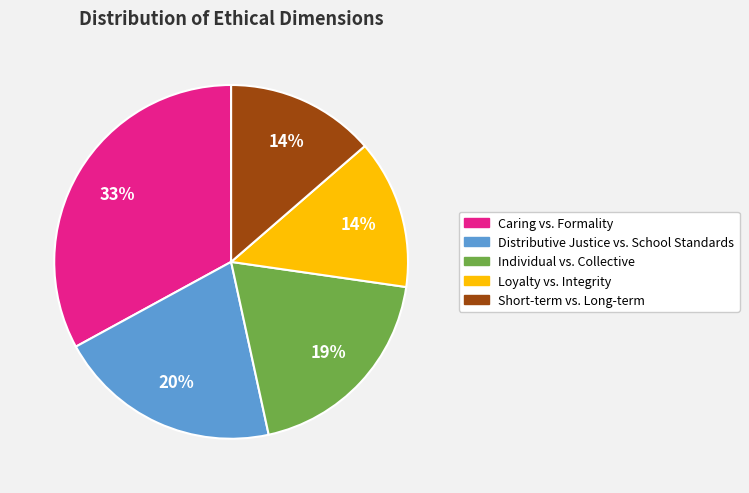

To the nearest percent, what is the combined percentage of Individual vs. Collective and Short-term vs. Long-term?

33%